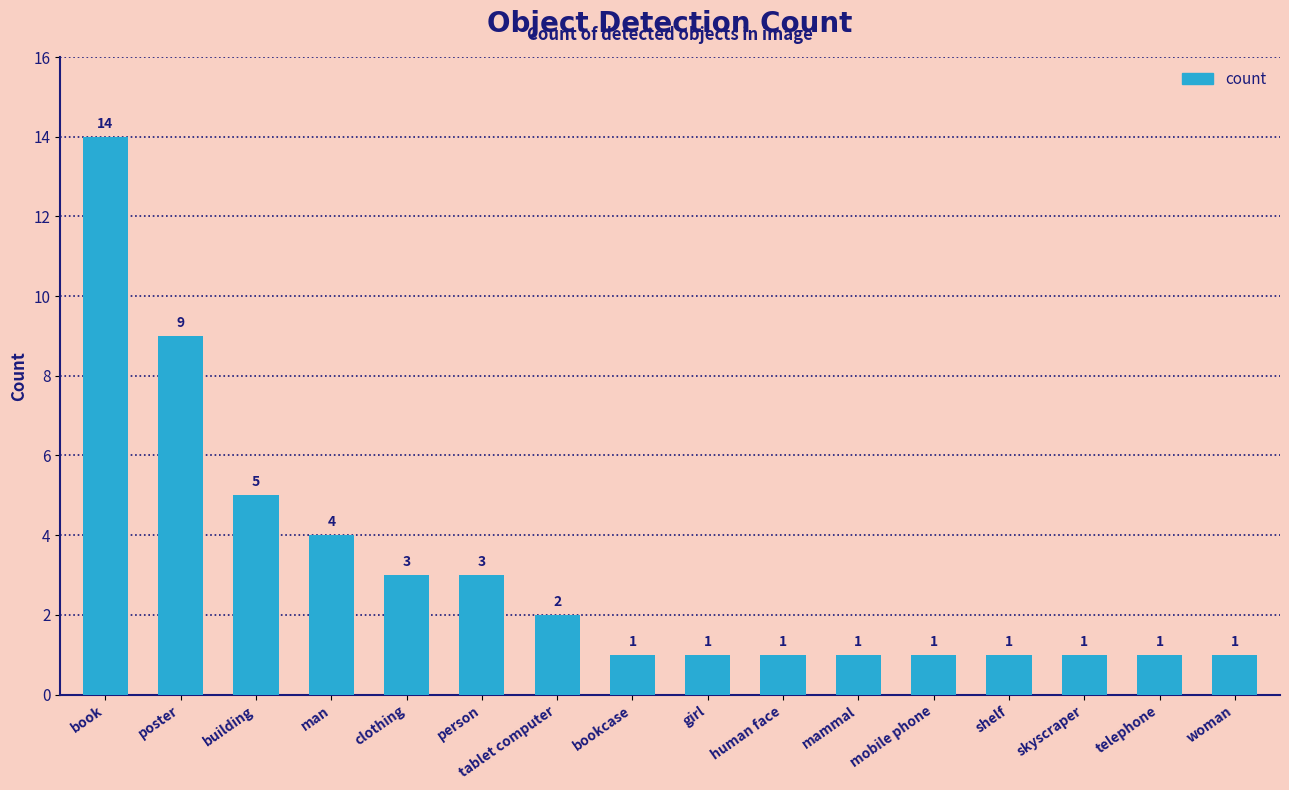

What is the label of the 1st bar from the right?

woman